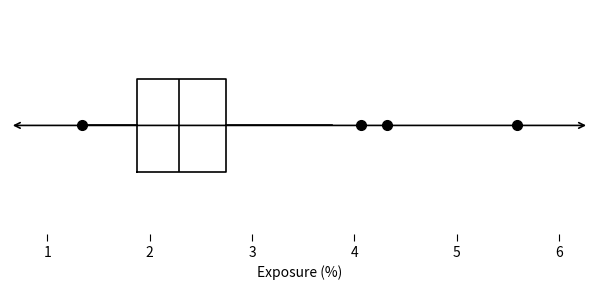

Transcribe this box plot: give where the median line is, the range the box spans, and where the two whiskers end, as read against the x-axis. The values are not printed on the chart, so give them approximately, as read against the axis.

median 2.3, box 1.9 to 2.7, whiskers 1.3 to 3.8